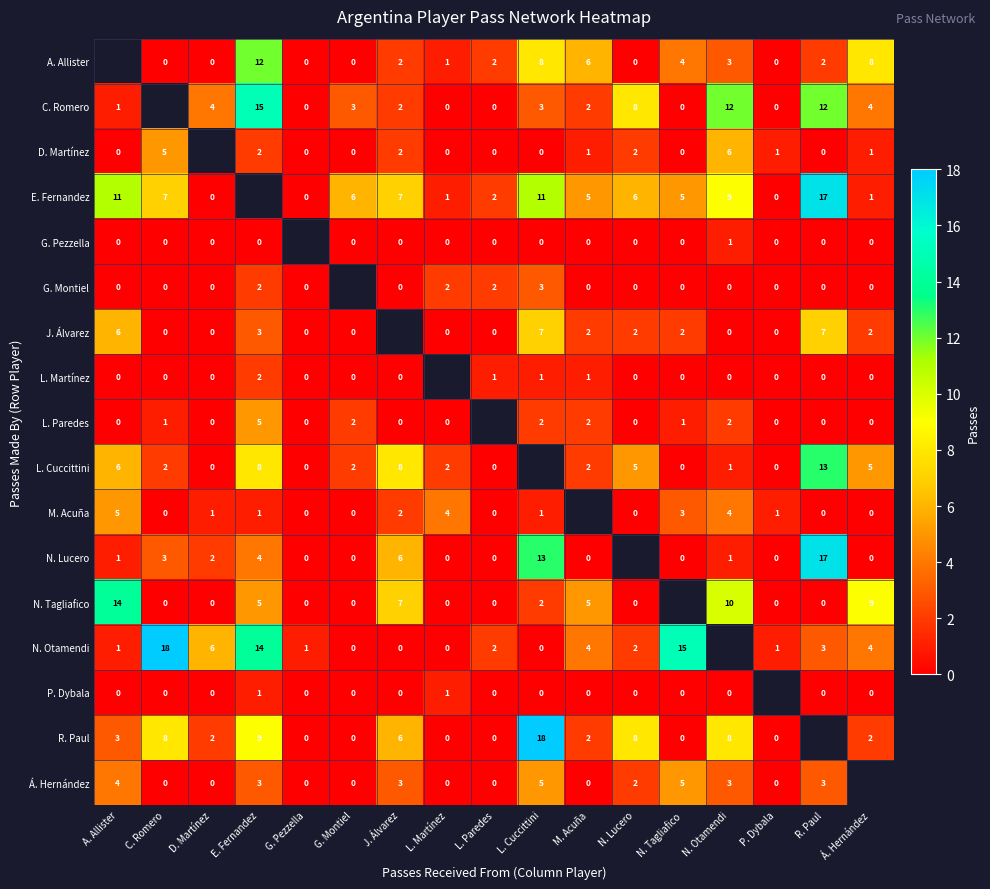

What is the difference between the highest and lowest values at J. Álvarez?

8.0